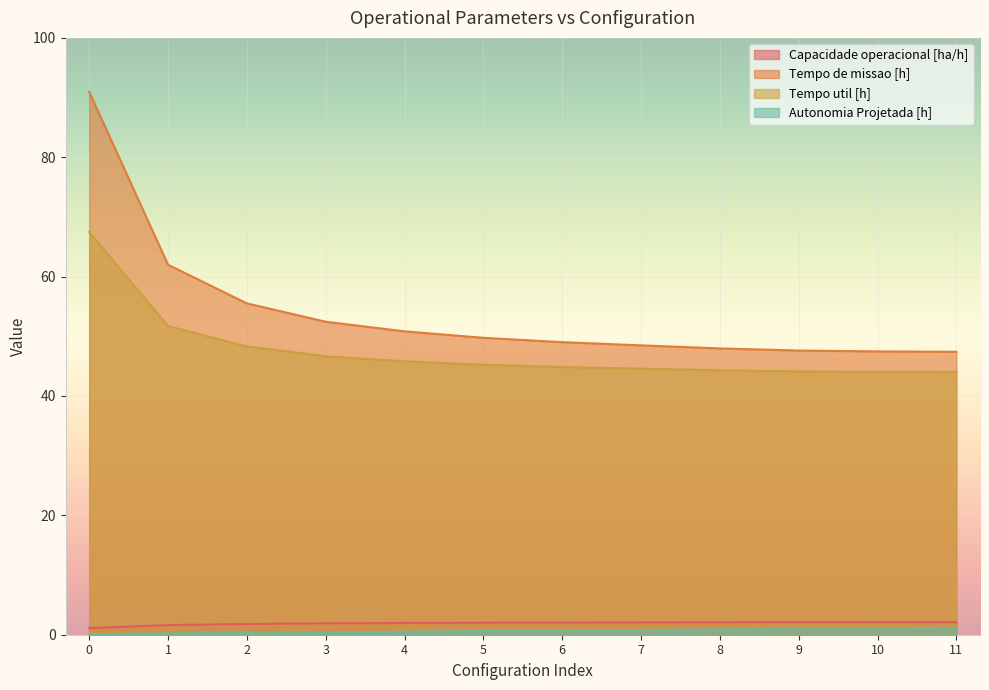

True or false: Capacidade operacional [ha/h] and Tempo de missao [h] intersect in this chart.

False